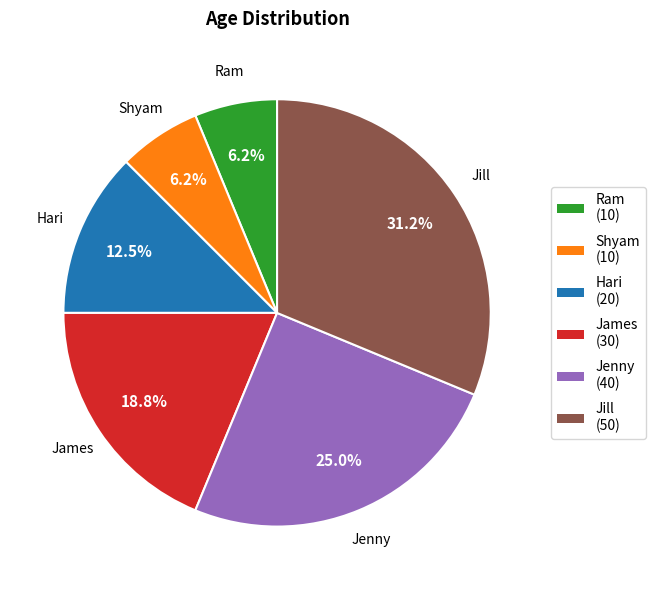

How many segments does this pie chart have?

6